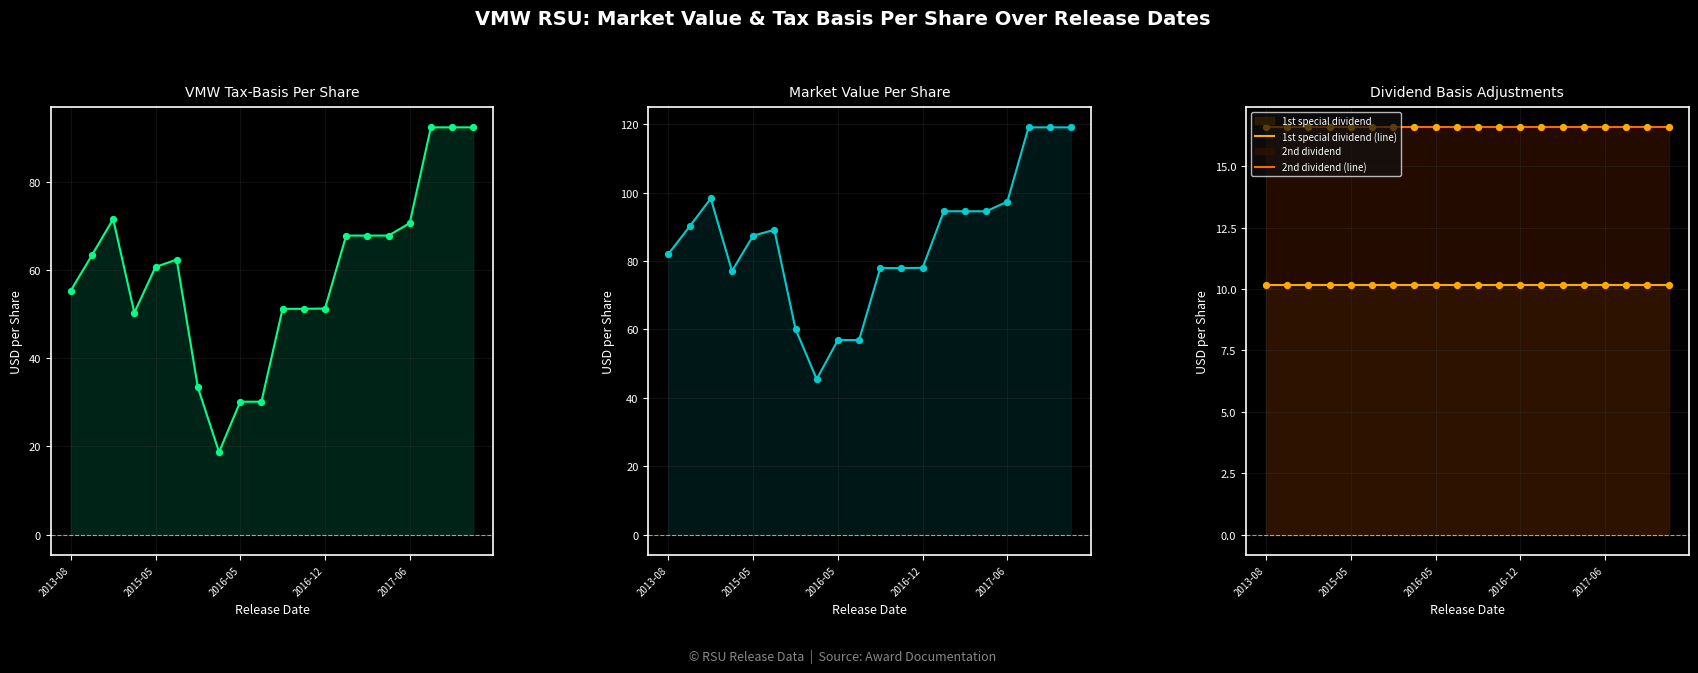

At which category is the sum across all series the highest?

17